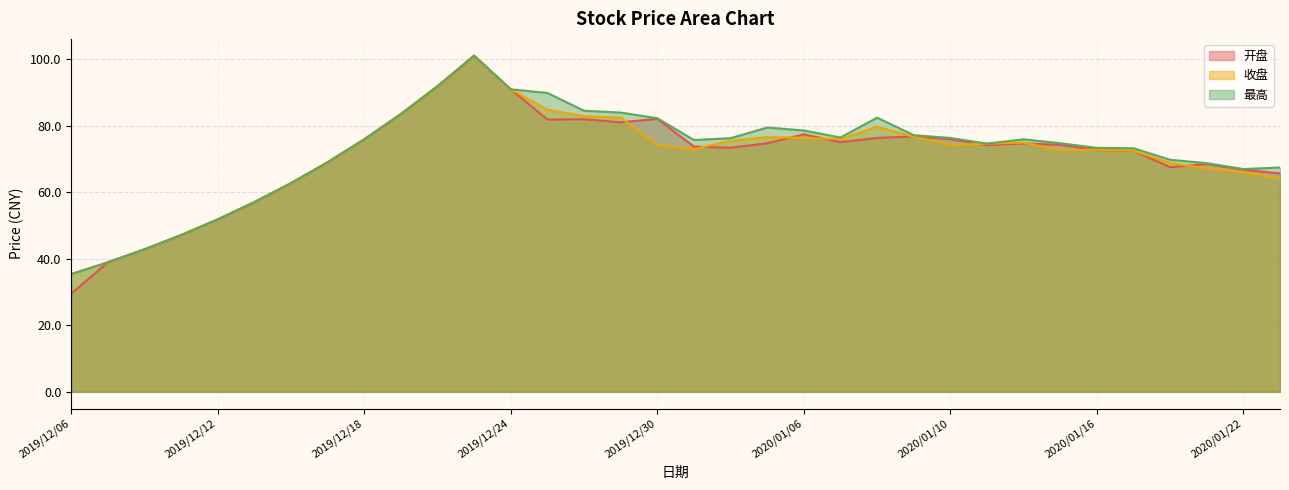

Which category has the highest value in the 开盘 series?

2019/12/23